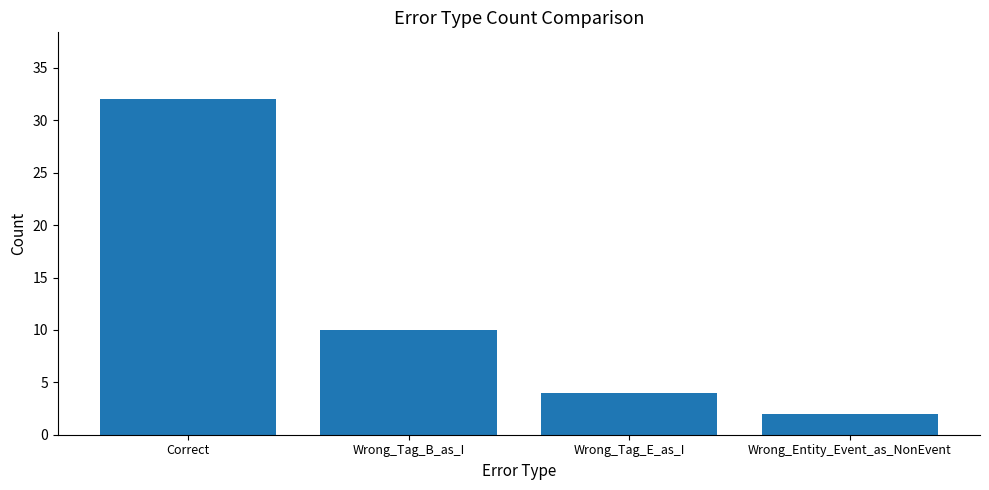

Between Correct and Wrong_Tag_E_as_I, which is larger?

Correct